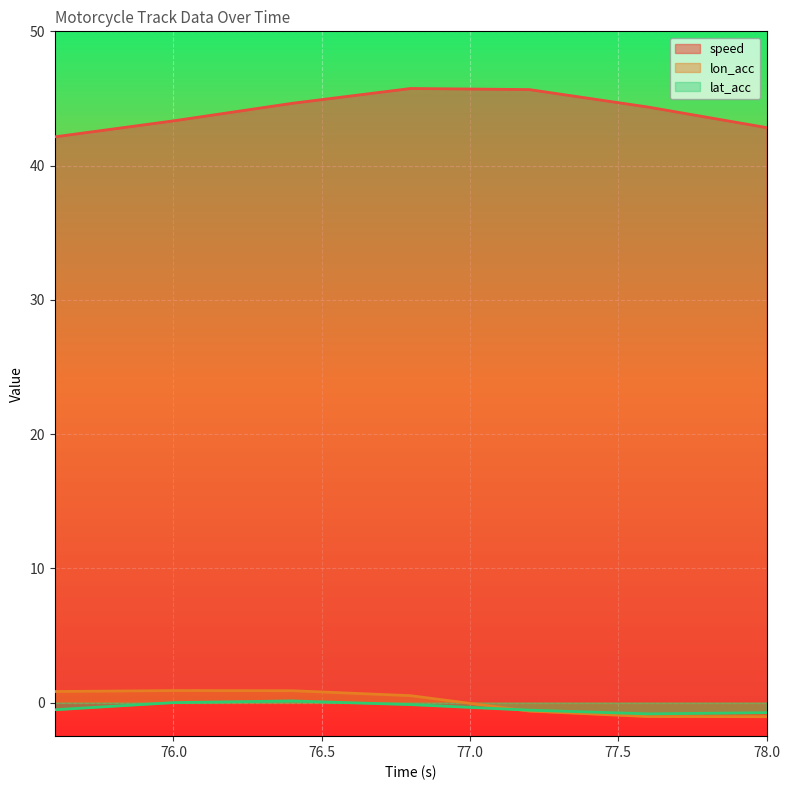

What is the smallest value displayed?

-1.0